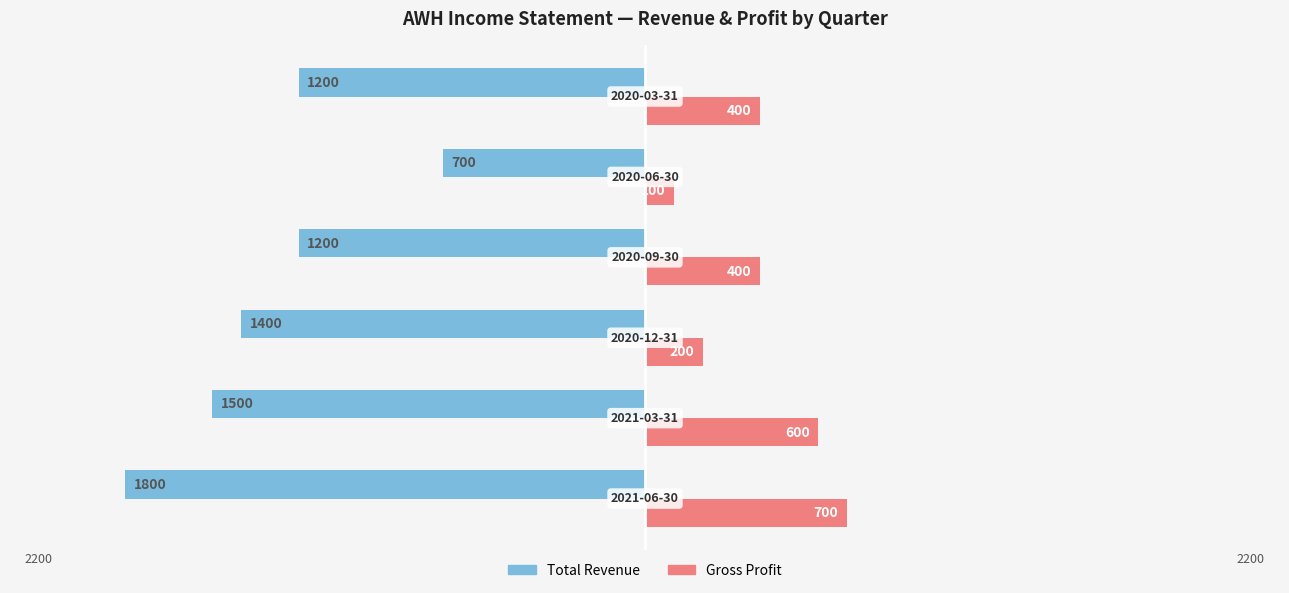

Which series has the largest range (max minus min)?

Total Revenue